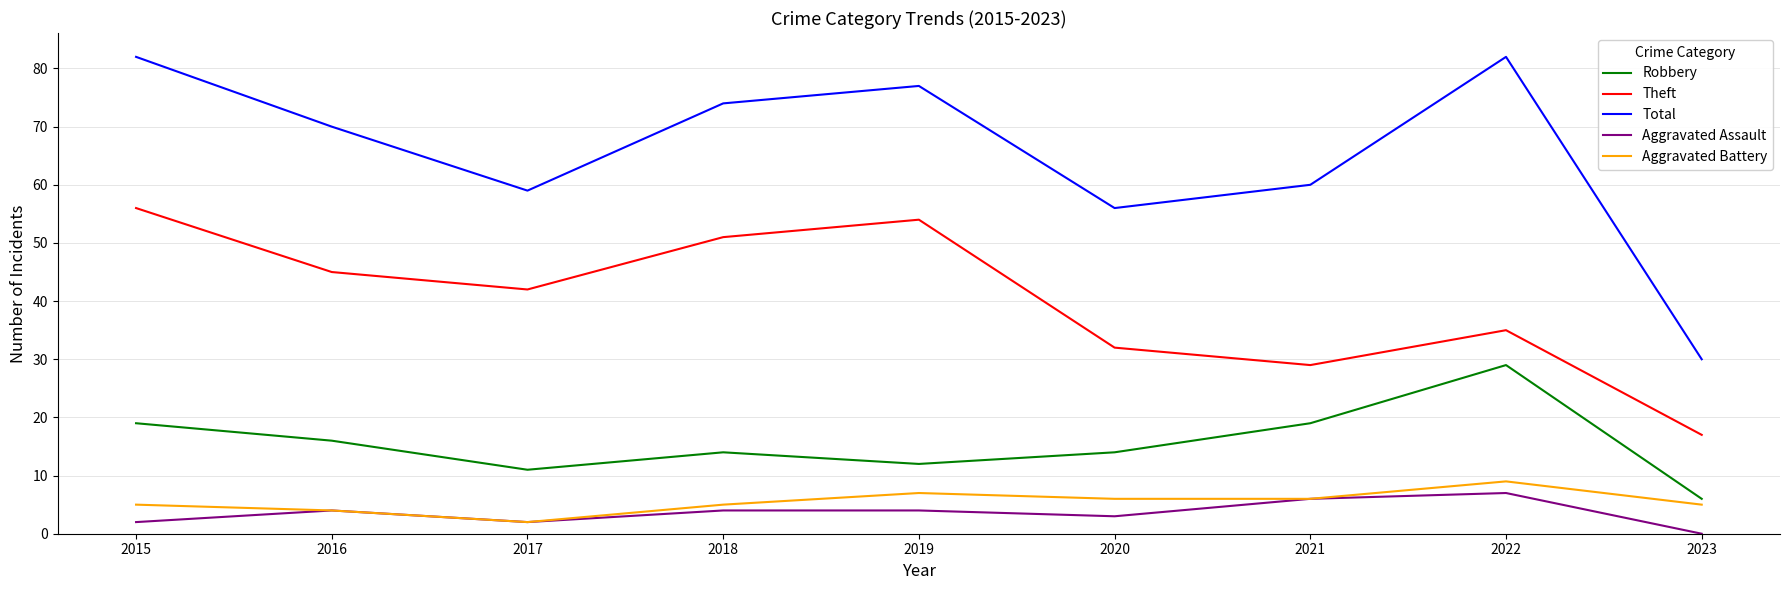

What is the difference between the Robbery values at 2019 and 2018?

2